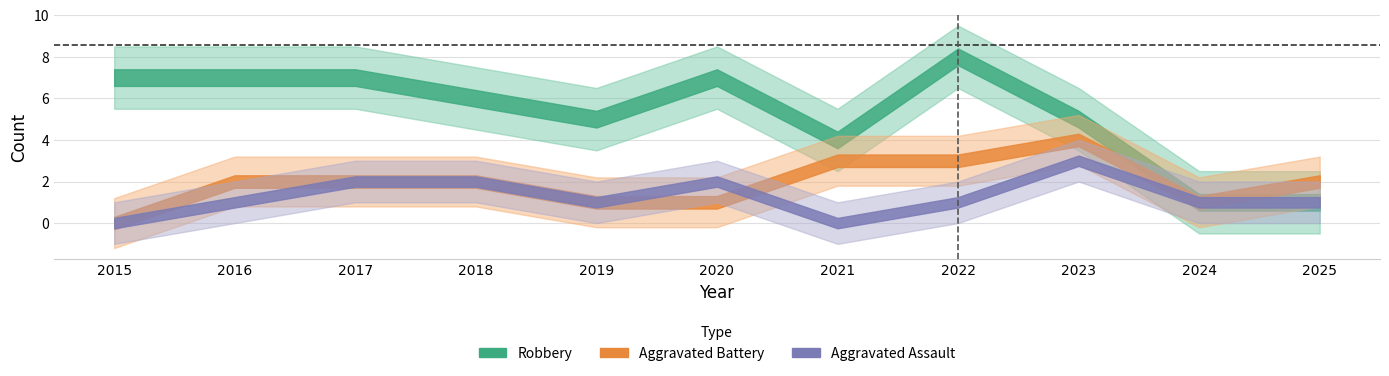

What is the value of the Aggravated Assault point at the 4th from the left?

2